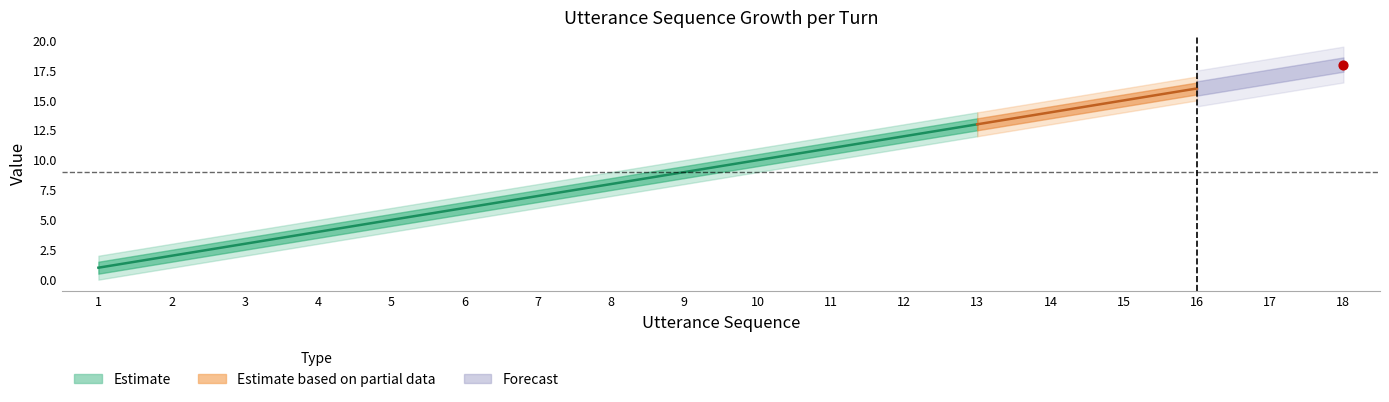

At which category is the sum across all series the highest?

18